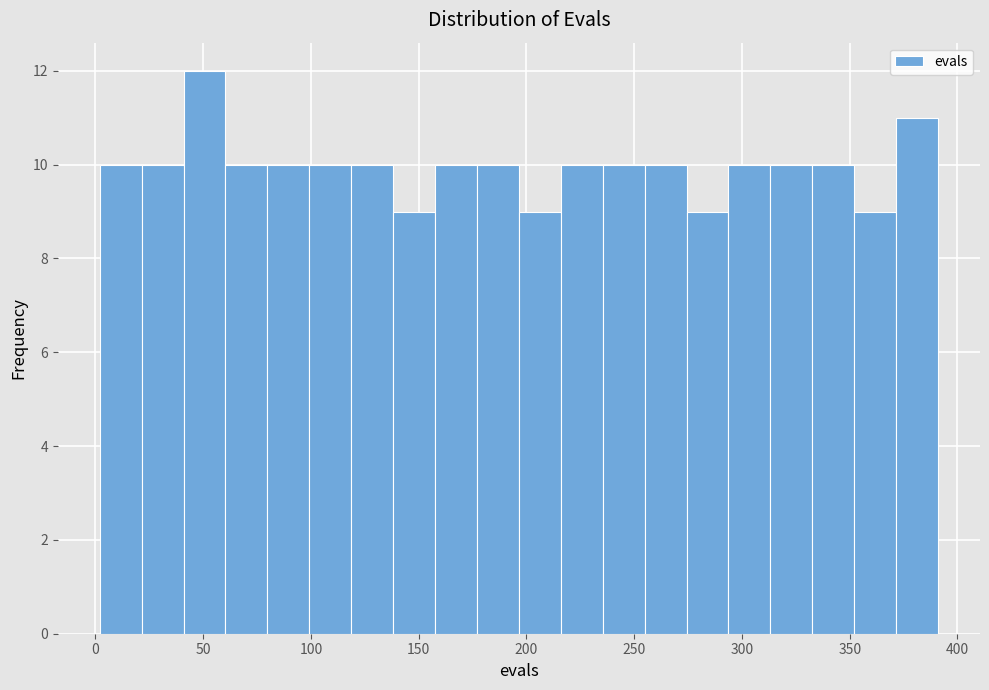

Around what value on the x-axis is the tallest bar? Give the approximate position of its centre, as read against the axis.

50